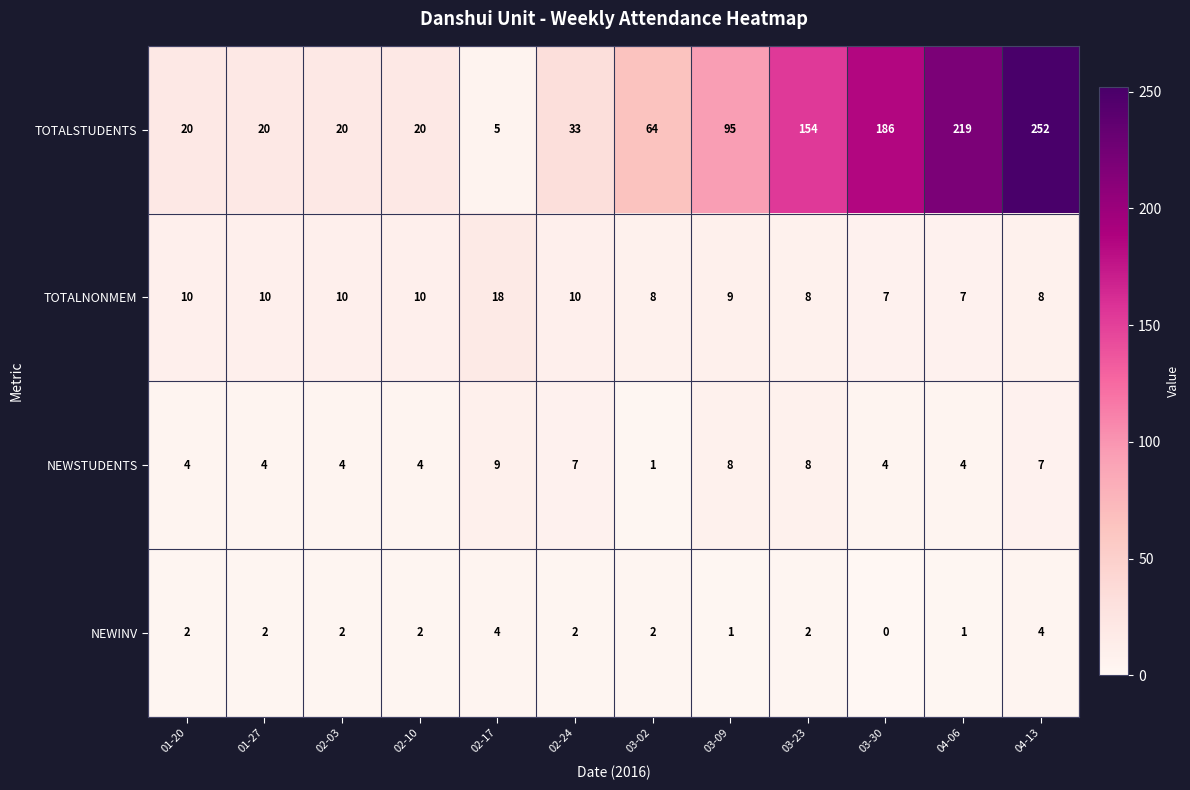

True or false: TOTALNONMEM has a value of 5 at 02-10.

False